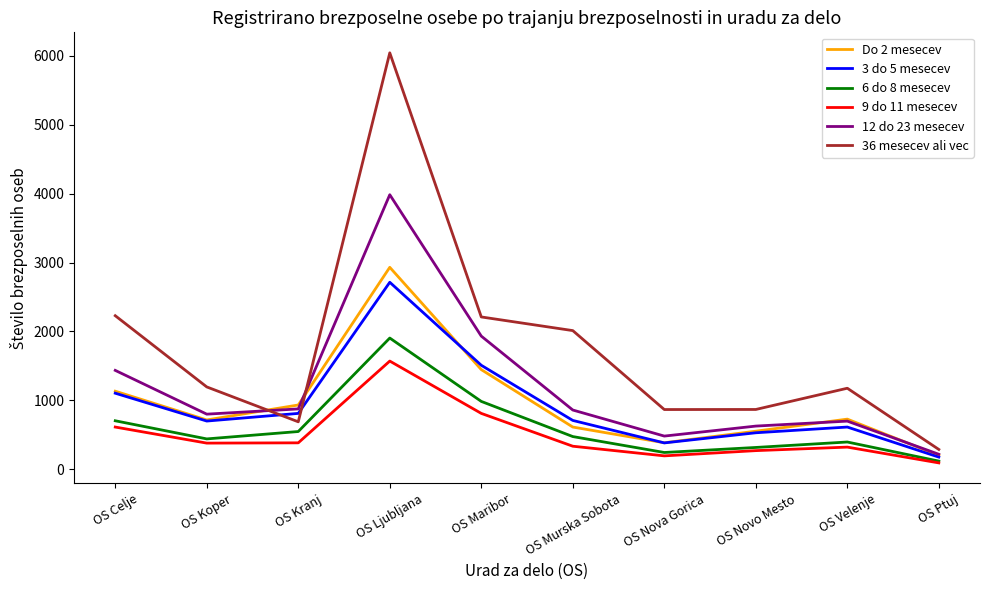

True or false: 3 do 5 mesecev has a value of 1510 at OS Maribor.

True